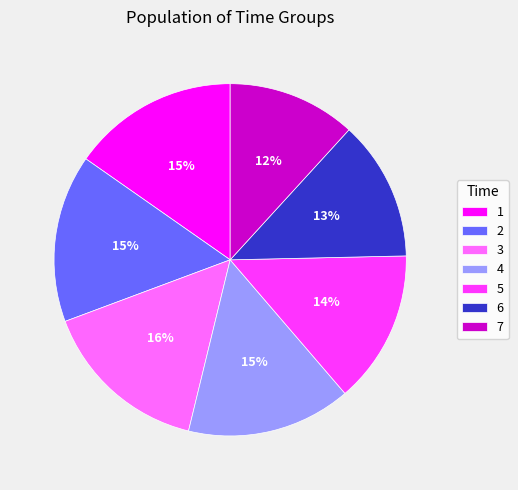

What percentage is the 2 slice, to the nearest percent?

15%